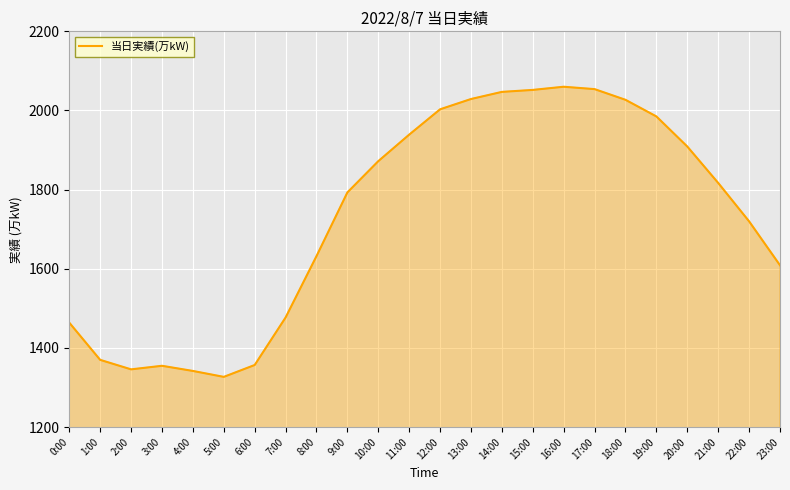

How many distinct data groups are displayed?

1